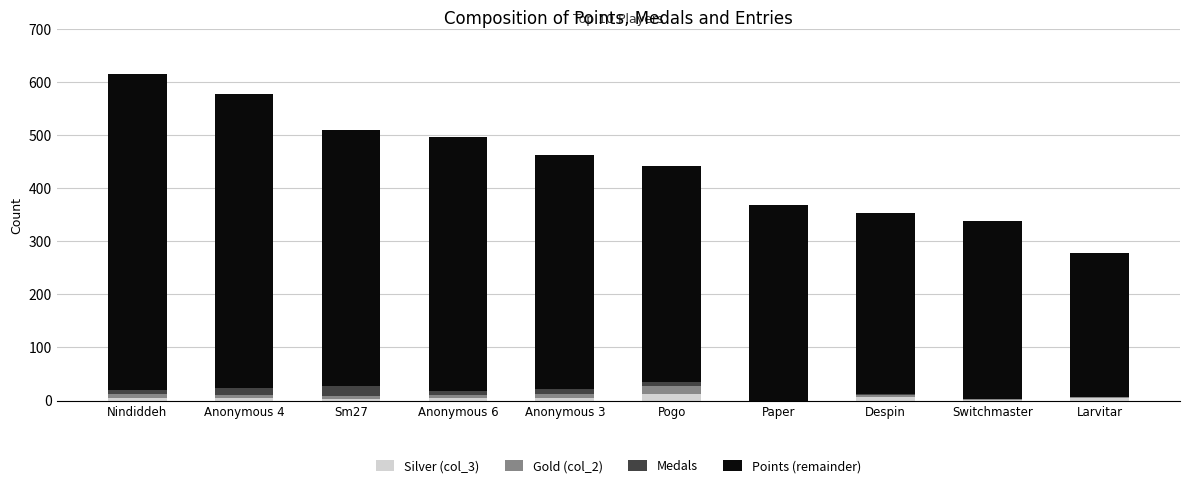

What is the total value across all series at Paper?

369